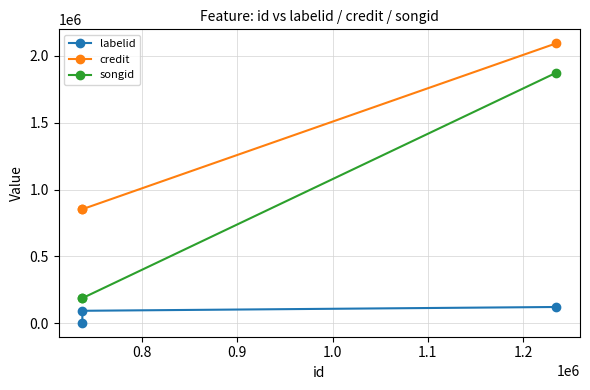

Rank the series by their maximum value, from lowest to highest.

labelid, songid, credit